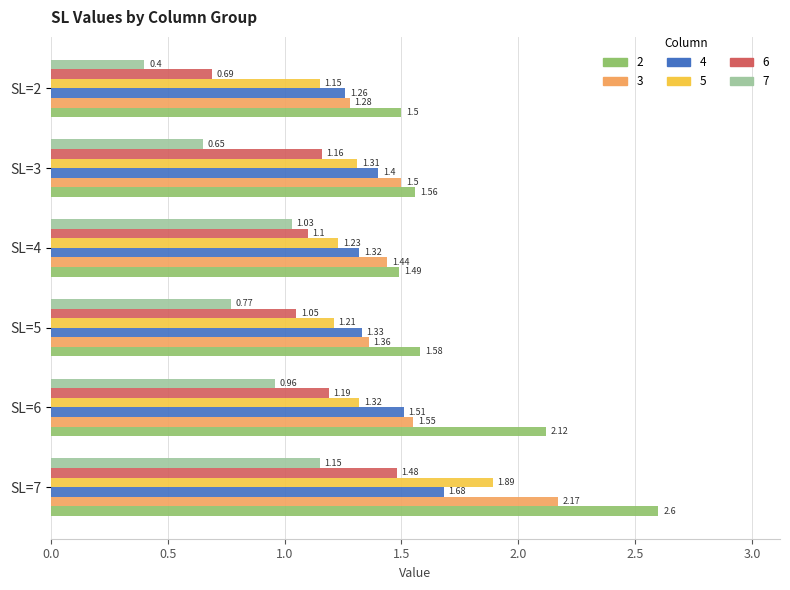

At which category is the sum across all series the highest?

SL=7